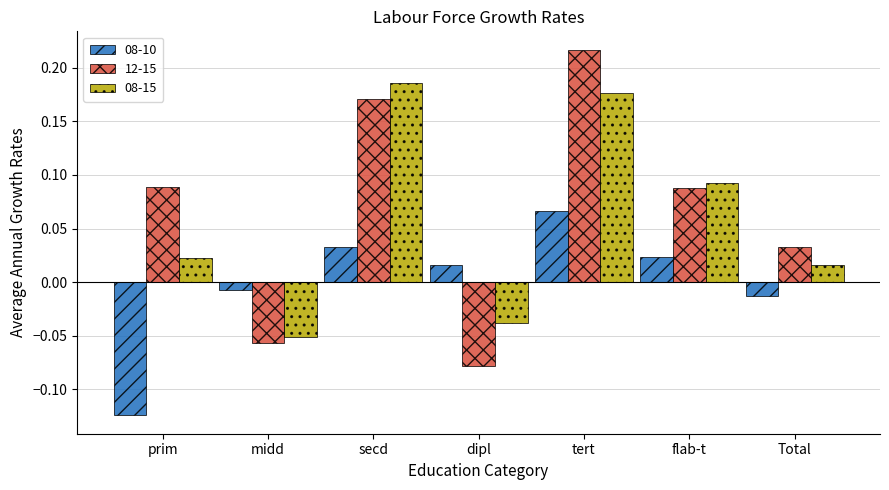

What is the sum of all 08-15 values?

0.4